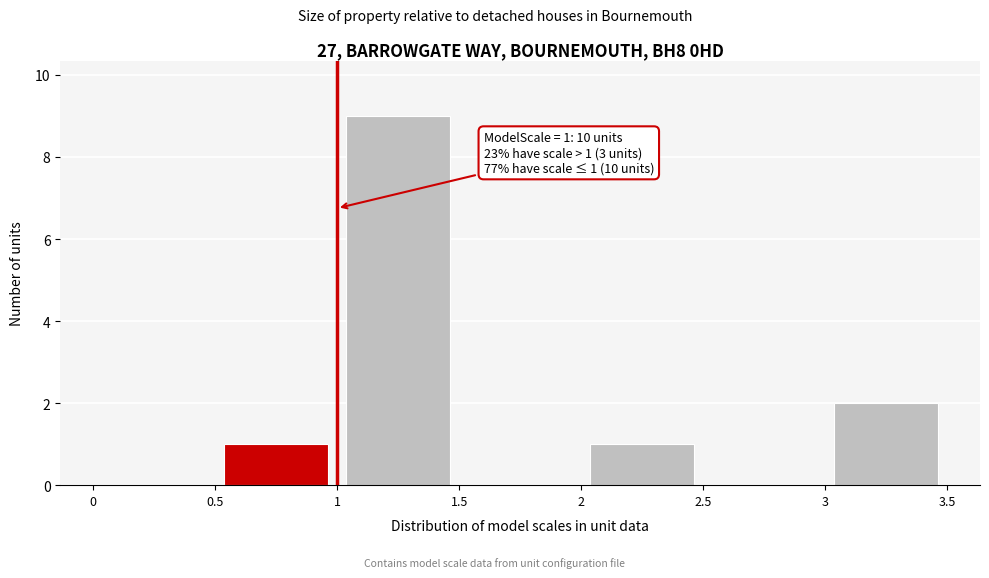

Which range on the x-axis has the tallest bar?

1 to 1.5